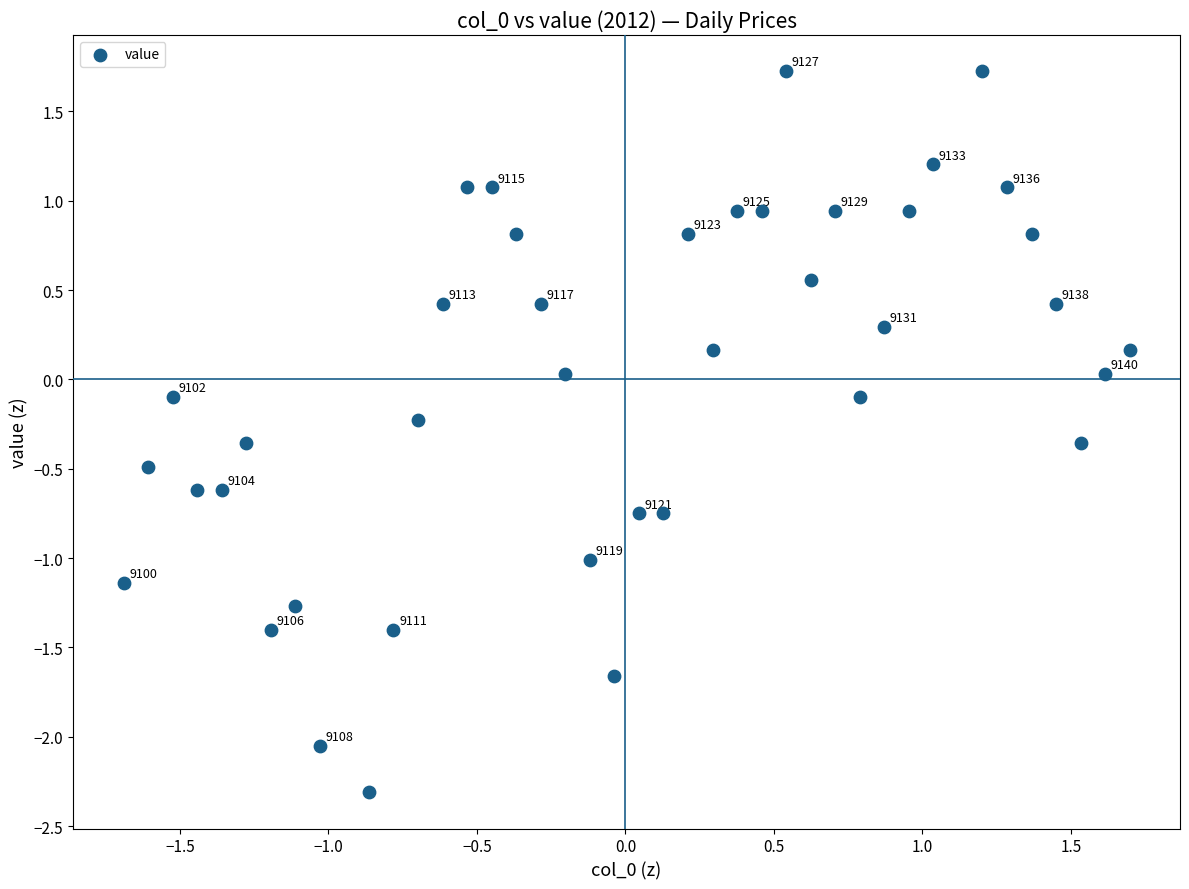

What is the range of Y values (max minus min)?

4.0